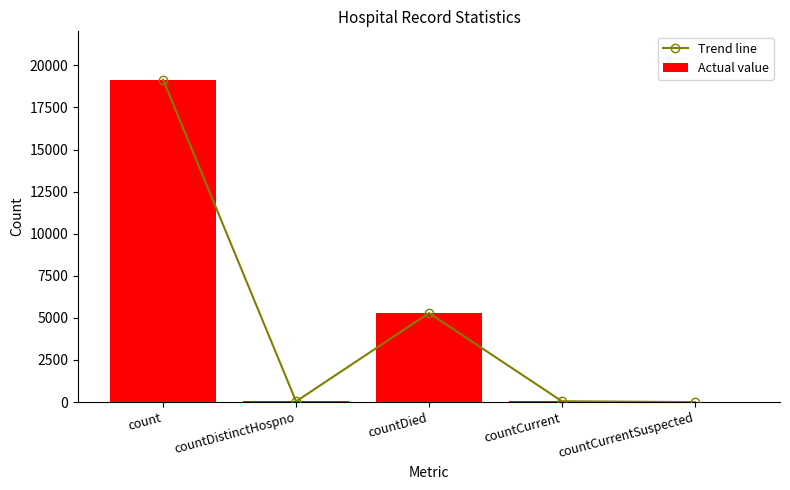

At which category is the sum across all series the highest?

count